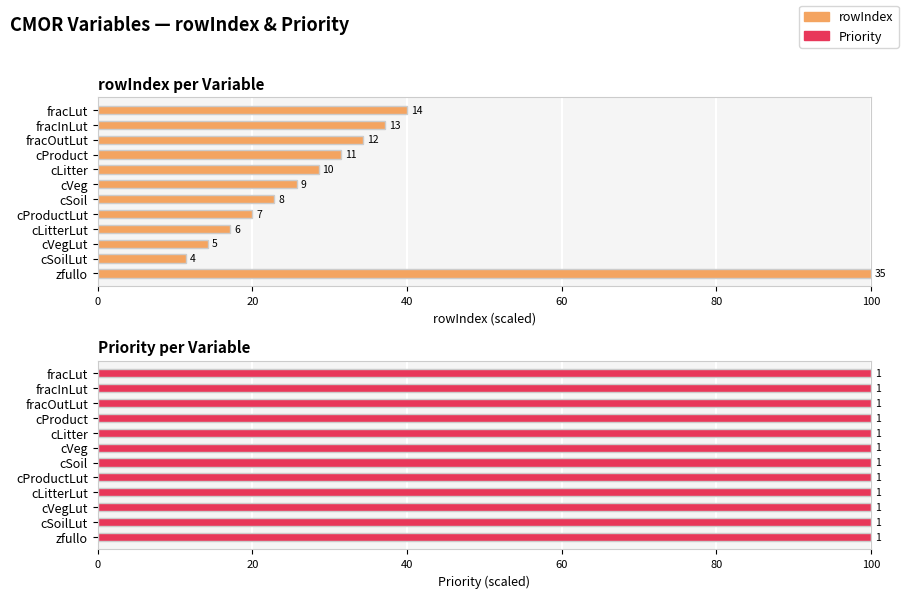

Does the chart contain any negative values?

No